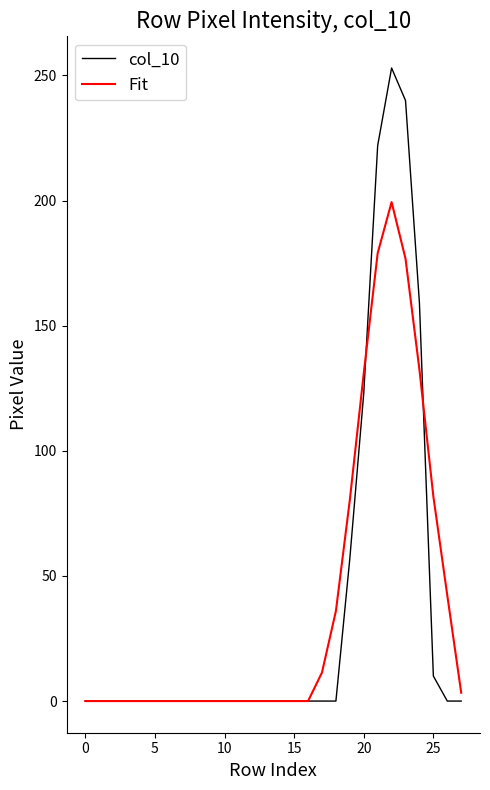

What are all the series names shown in the legend?

col_10, Fit